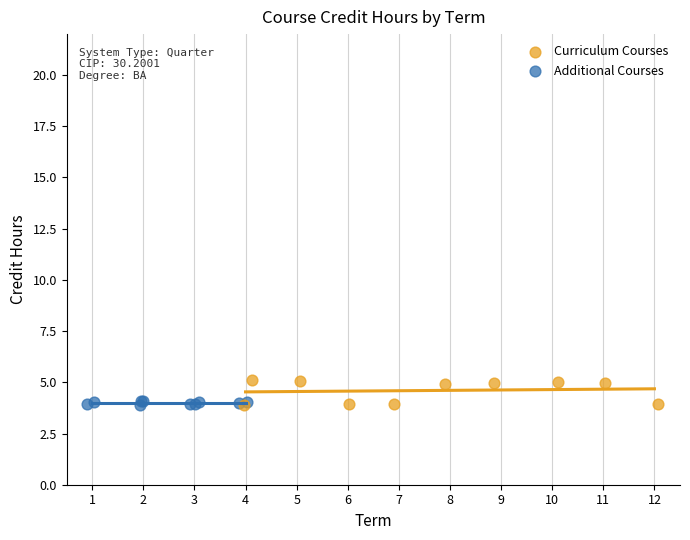

Which series has the widest spread of Y values?

Curriculum Courses